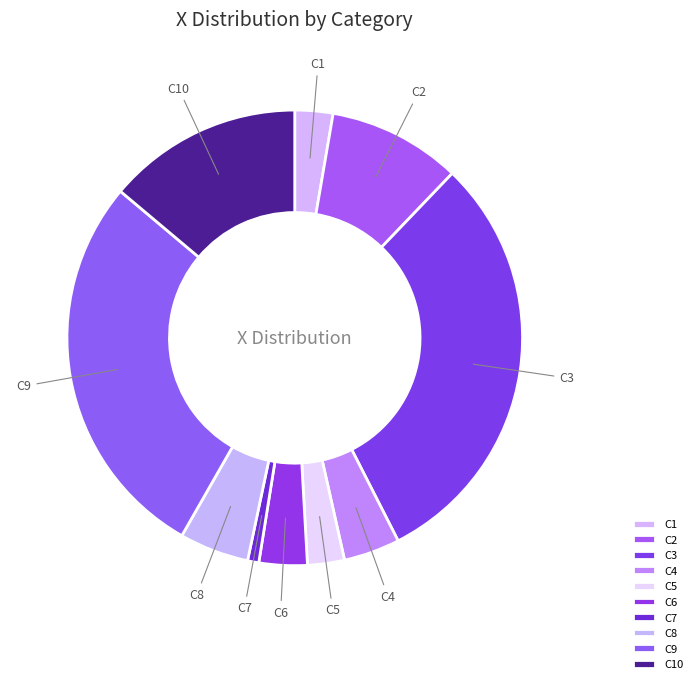

Which slice is the largest?

C3